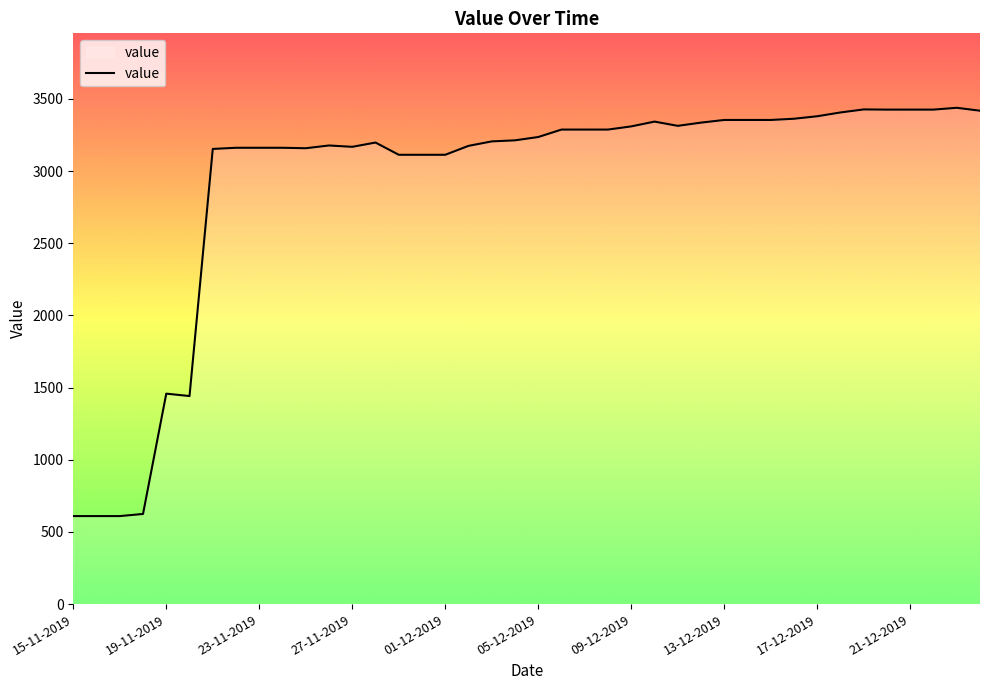

Count the number of categories in the chart.

40